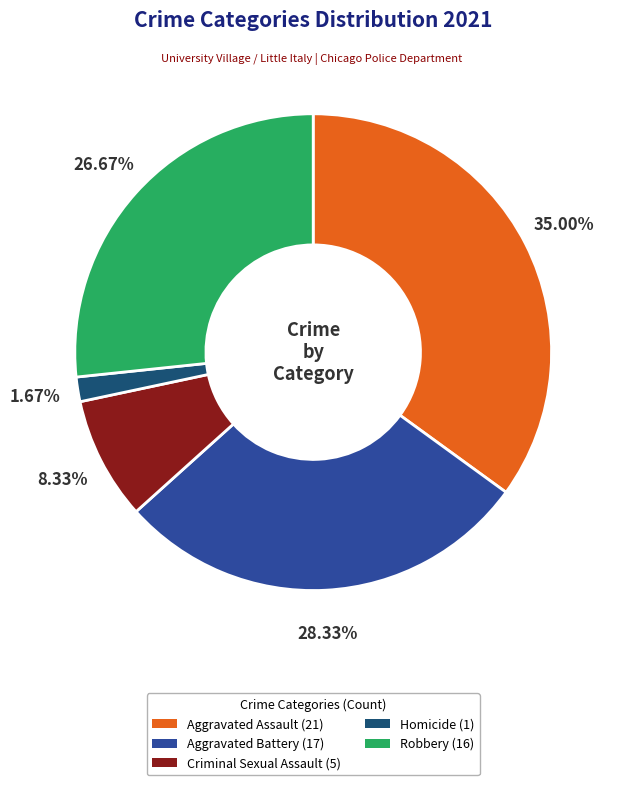

Do Homicide and Criminal Sexual Assault together represent more than half of the pie?

No